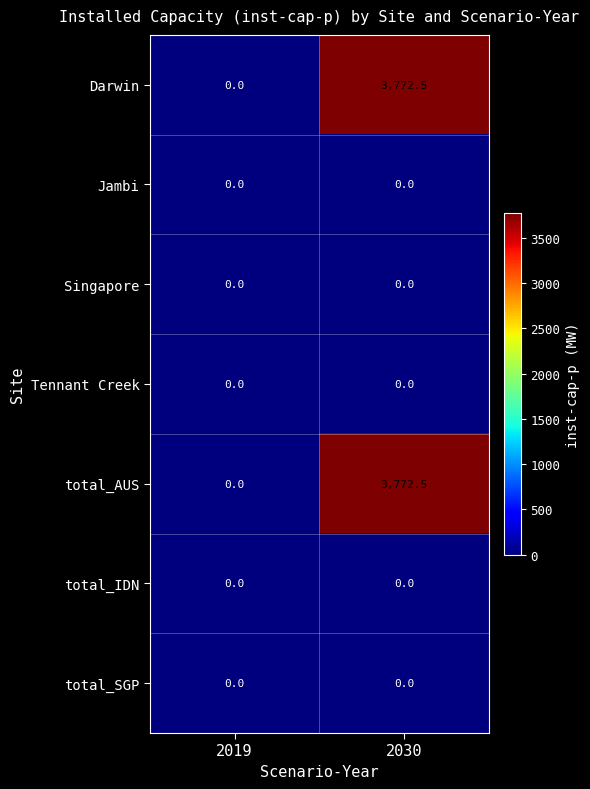

What is the greatest value displayed?

3772.5